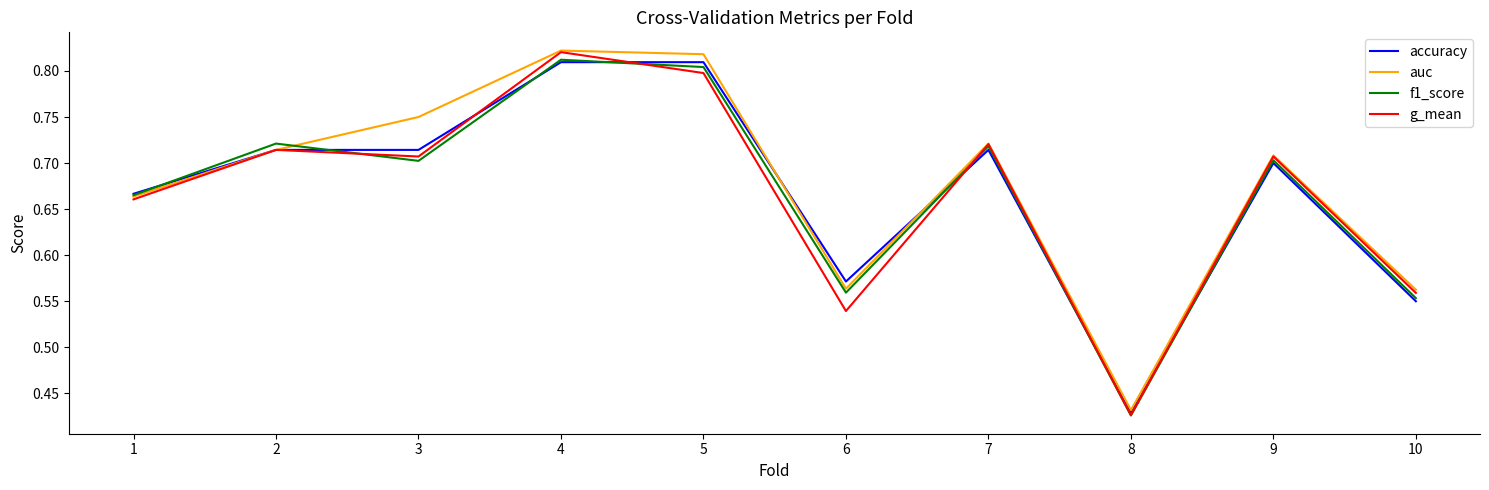

How many interior local peaks does the g_mean series have?

4